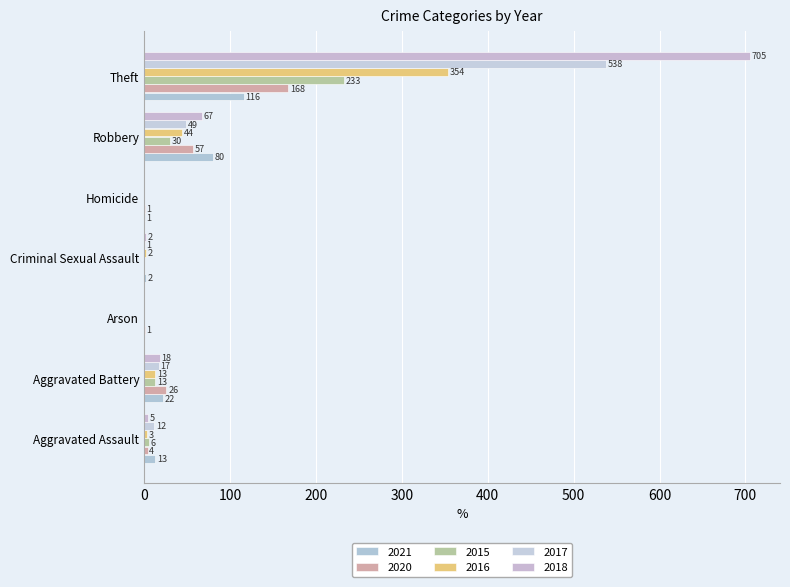

At which category is the sum across all series the highest?

Theft